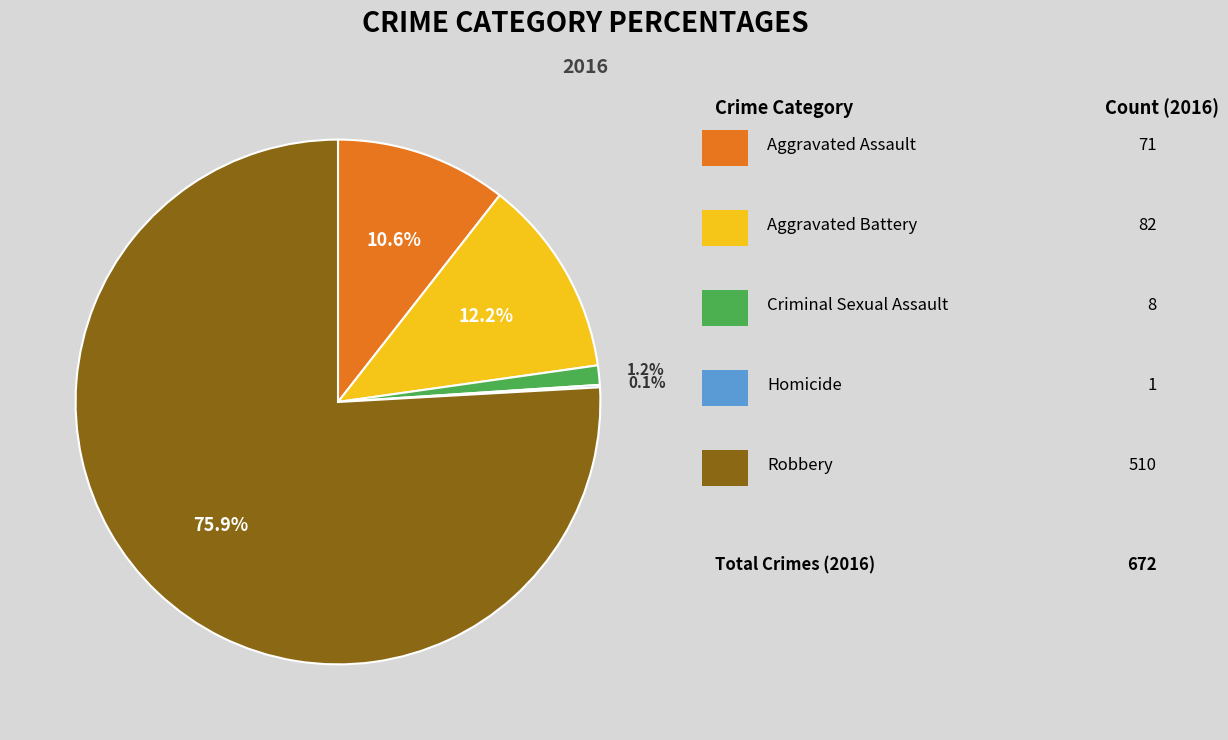

Is there any slice that represents more than half of the pie?

Yes